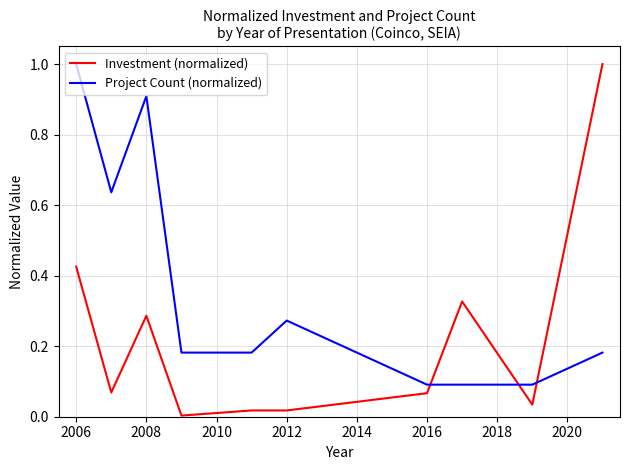

List the series in order of their overall mean, lowest first.

Investment (normalized), Project Count (normalized)